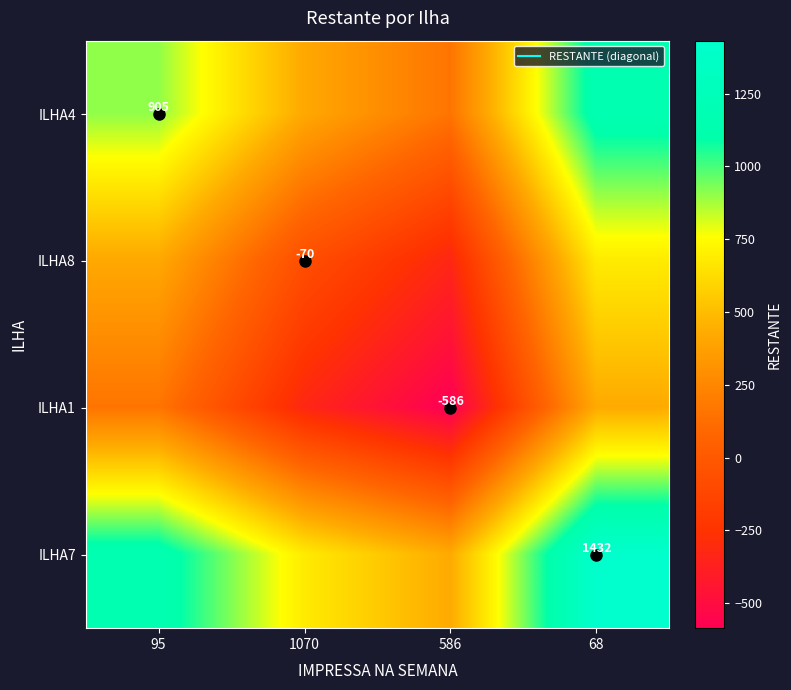

At which label does ILHA8 first exceed 417?

68